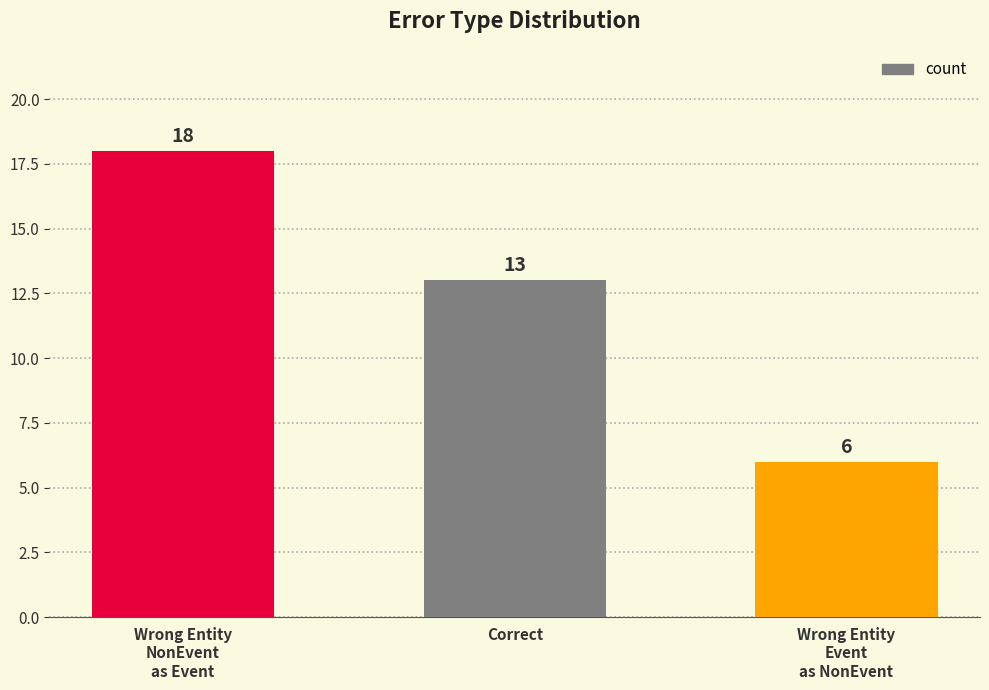

How many data points are less than 13?

1